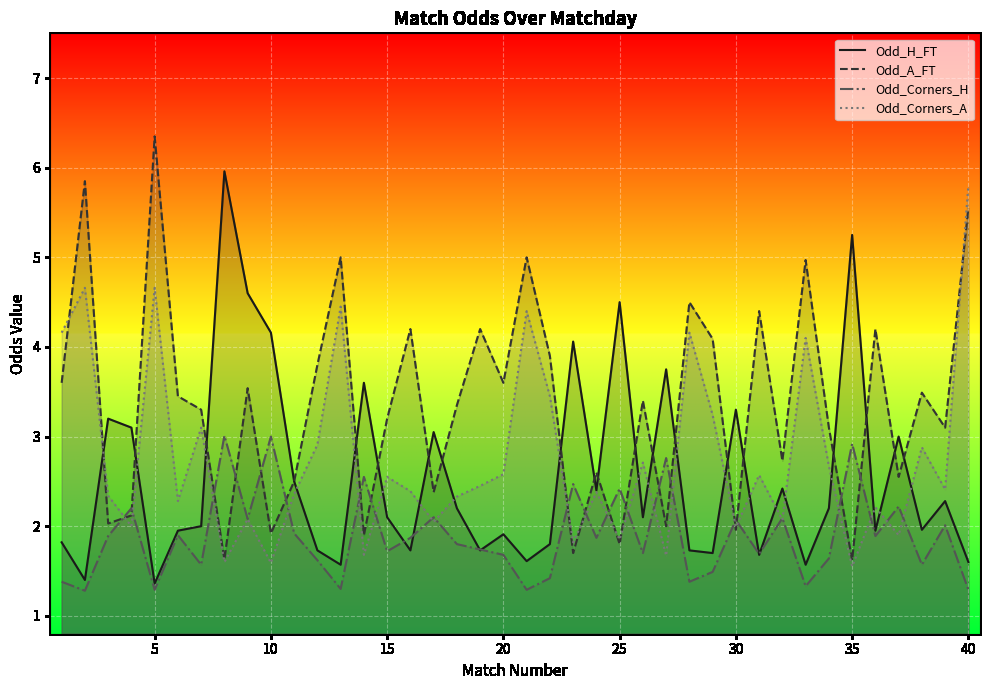

The value of Odd_Corners_A at 5 is 7.7. True or false?

False